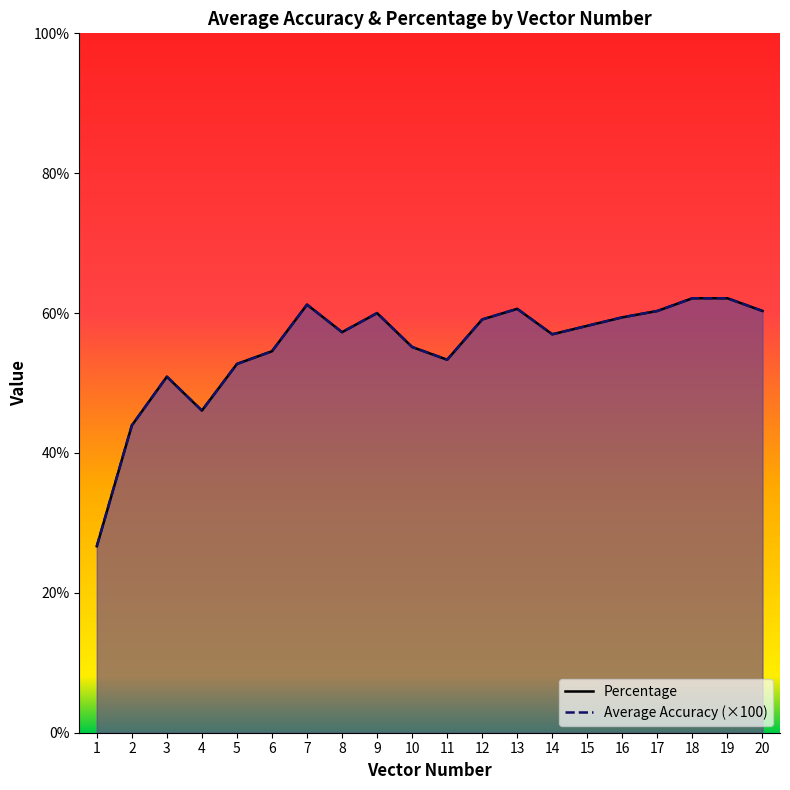

Is the value of Average Accuracy at 14 greater than the value of Percentage at 19?

No